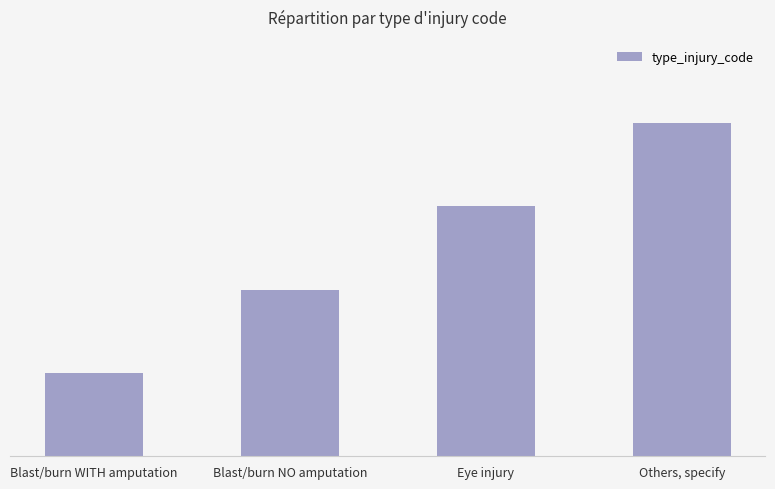

Are the bars grouped side by side (vs. stacked)?

No